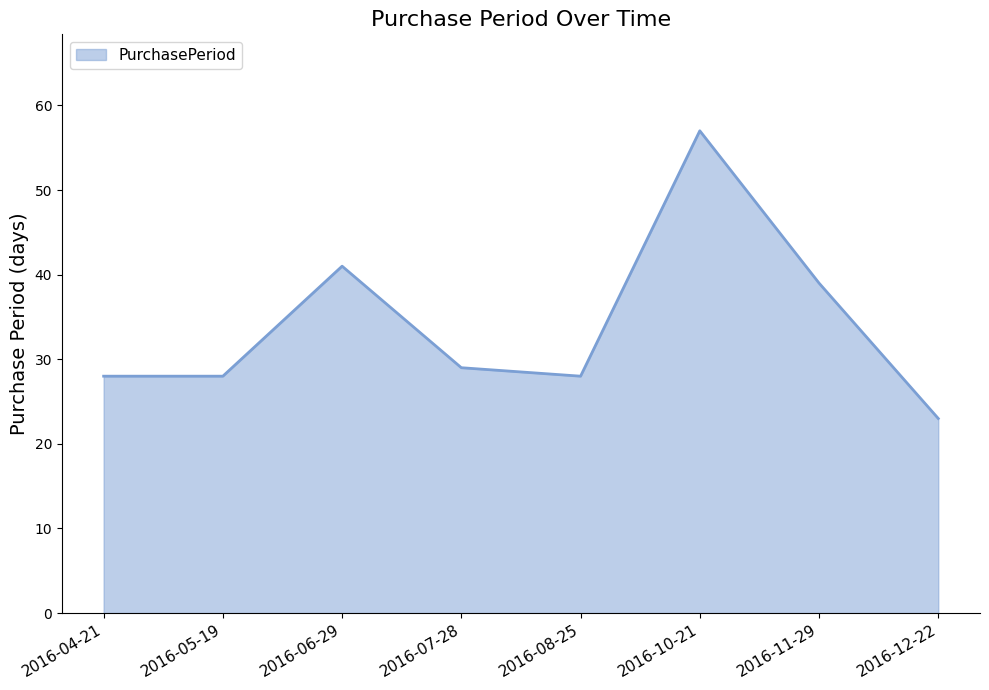

How many lines are shown in the chart?

1